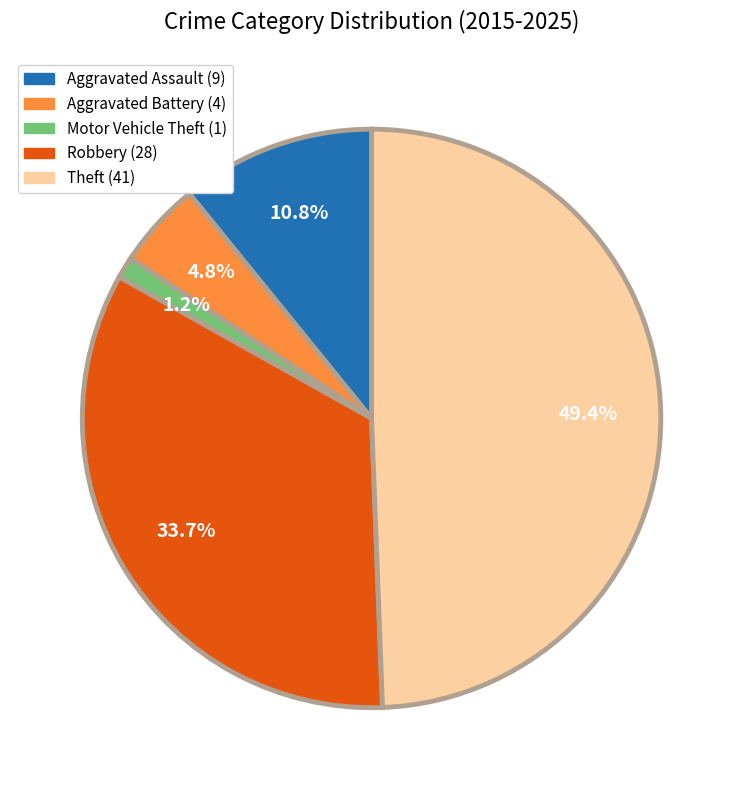

Which has a higher value, Aggravated Battery or Robbery?

Robbery